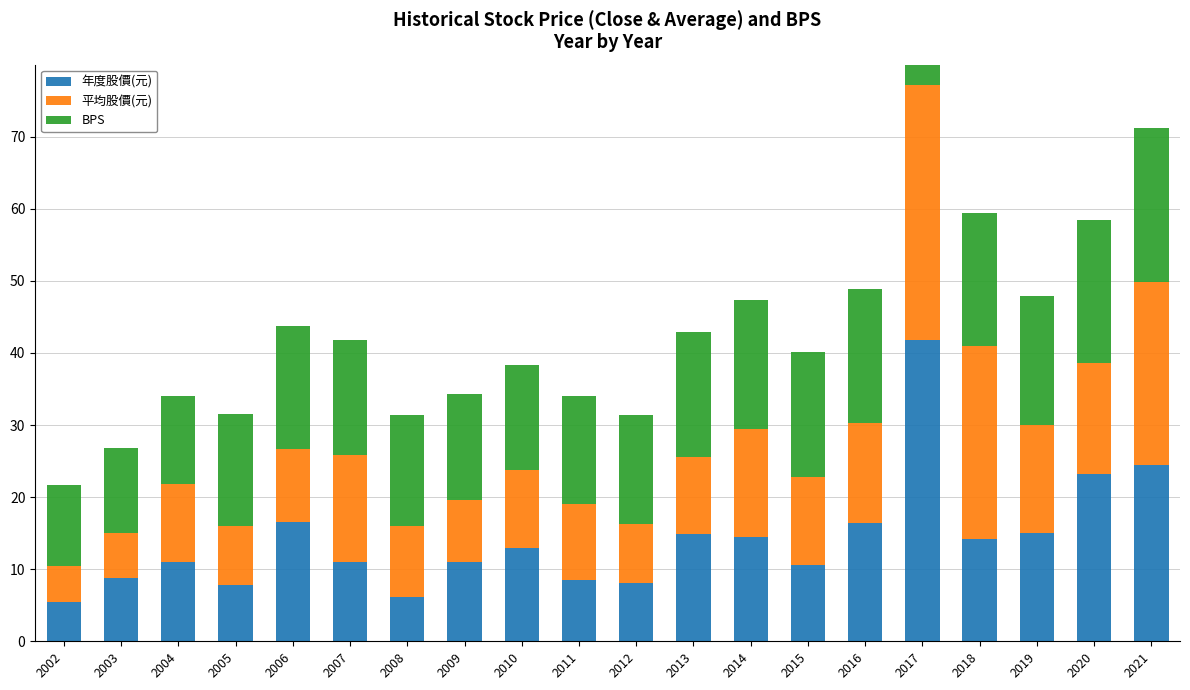

What are all the series names shown in the legend?

年度股價(元), 平均股價(元), BPS